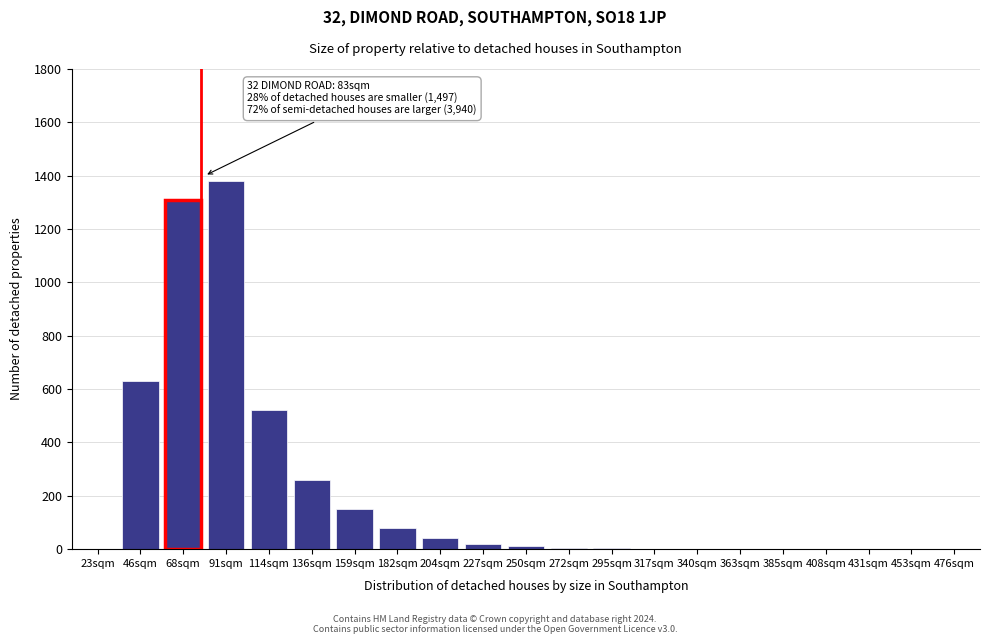

What is the change in value from 136sqm to 204sqm?

-220